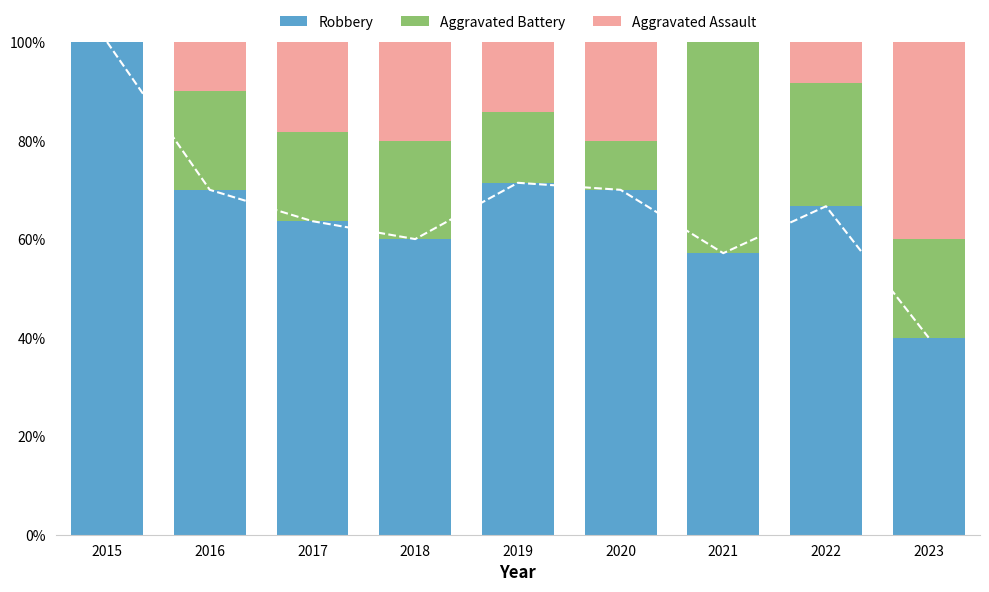

Which series changed the most between 2019 and 2023?

Robbery